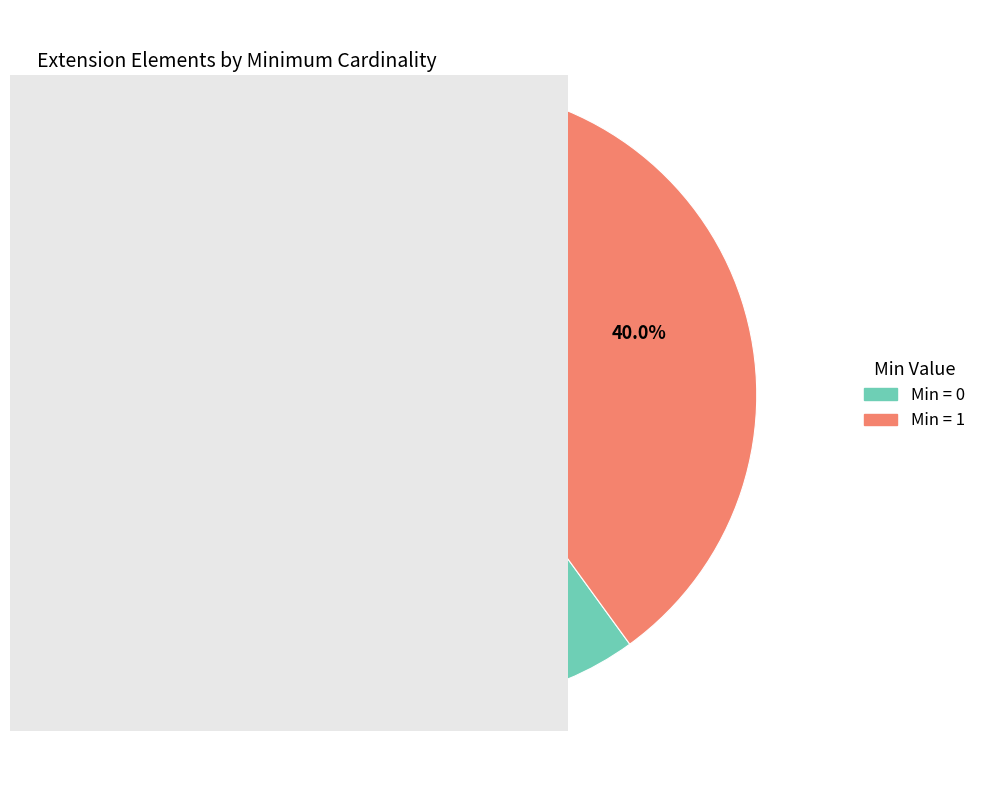

Is there a majority slice in this chart?

Yes